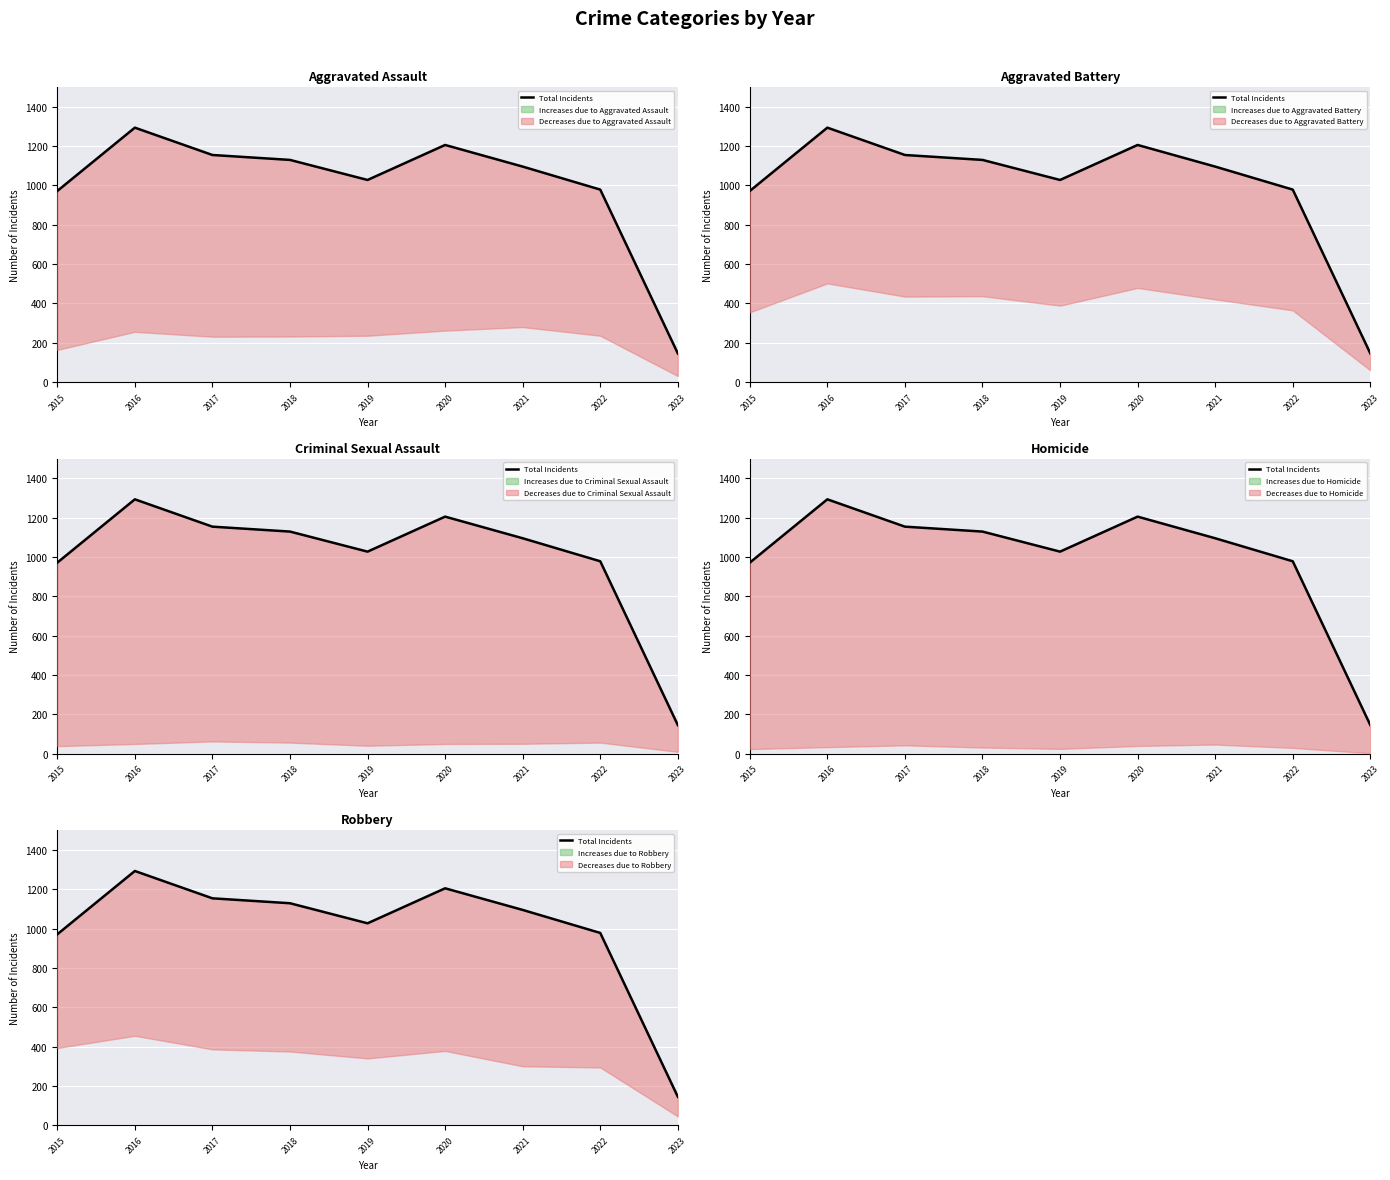

Which category has the lowest value across all series?

2023